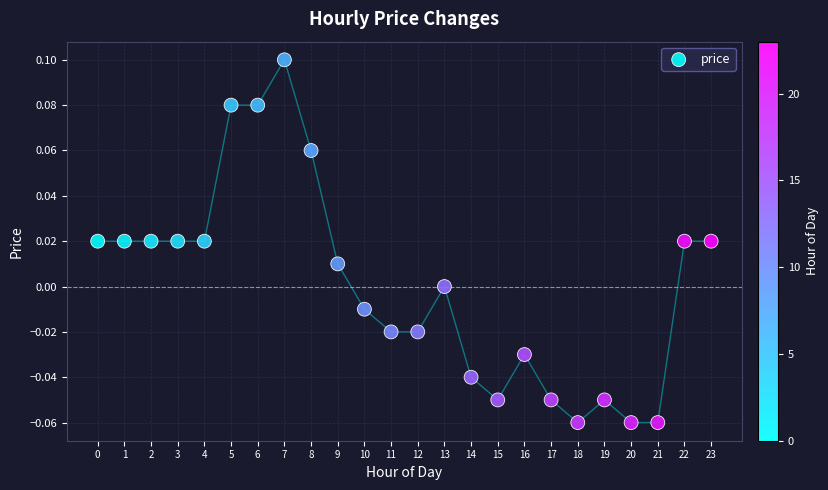

How many data points are displayed?

24